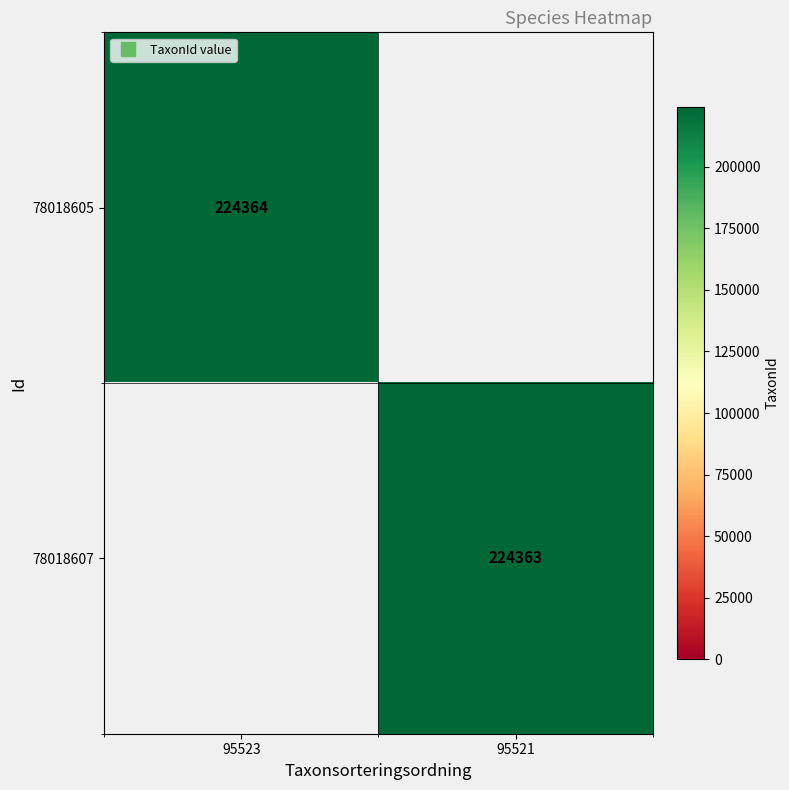

Count the number of categories in the chart.

2